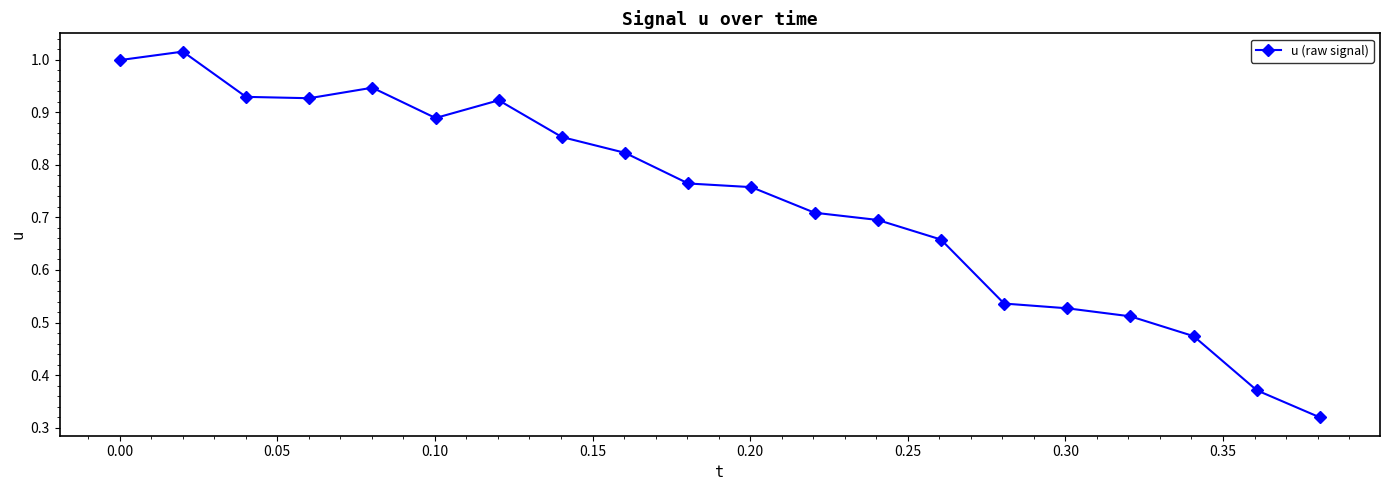

What is the sum of all values?

14.6